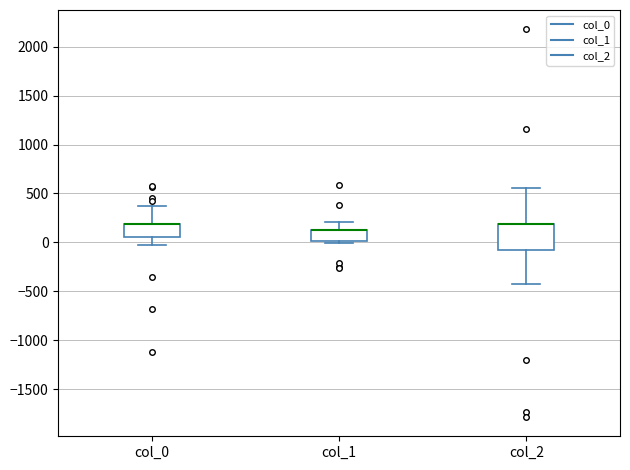

Reading left to right, transcribe this box plot: for each box, give where its median line is, the range the box spans, and where its two whiskers end, as read against the y-axis. The values are not printed on the chart, so give them approximately, as read against the axis.

col_0: median 200 (drawn on the box's upper edge), box 50 to 200, whiskers 0 to 350
col_1: median 150 (drawn on the box's upper edge), box 0 to 150, whiskers 0 (just below the box's lower edge) to 200
col_2: median 200 (drawn on the box's upper edge), box -50 to 200, whiskers -450 to 550